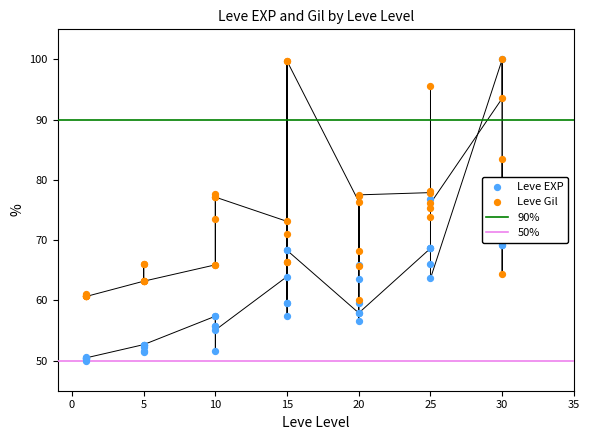

Is the value of Leve EXP at 20 greater than the value of Leve Gil at 20?

No